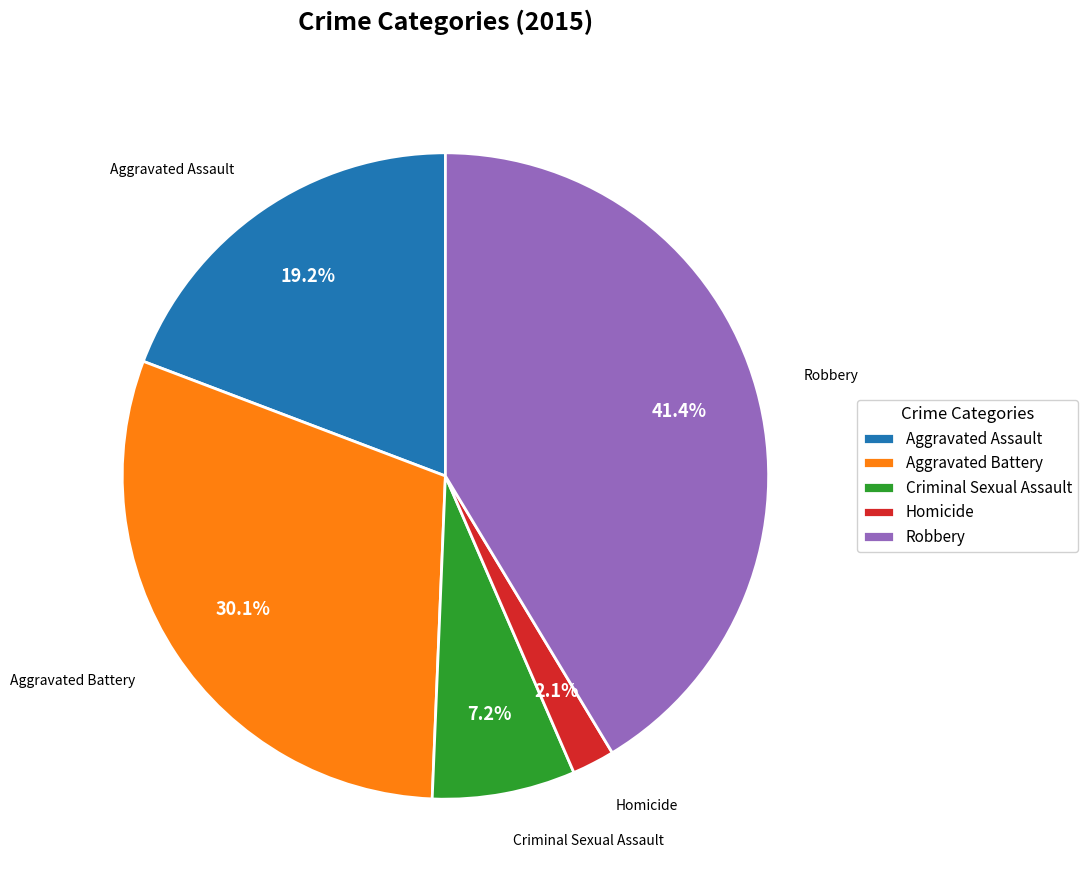

Approximately how many times larger is the value at Homicide compared to Robbery?

0.1